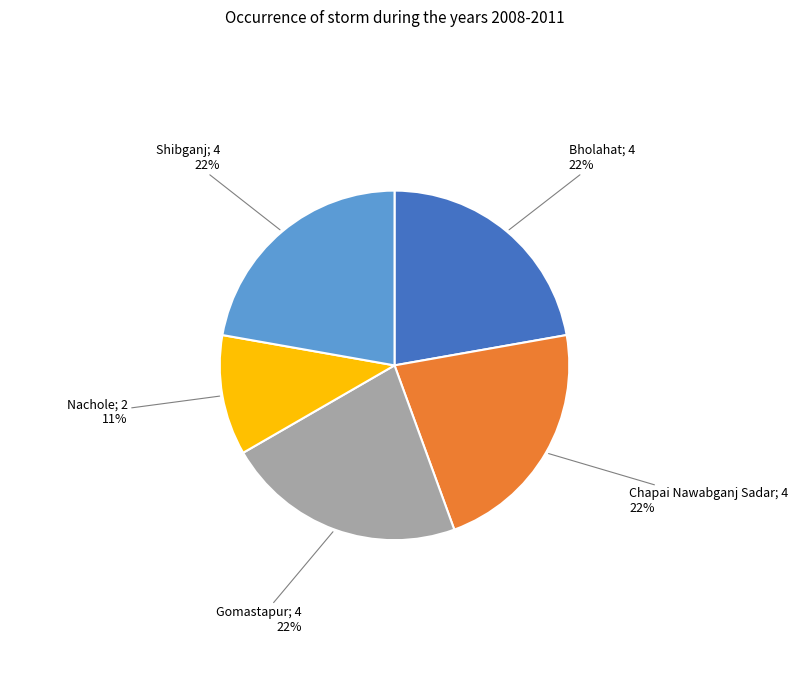

Is there any slice that represents more than half of the pie?

No